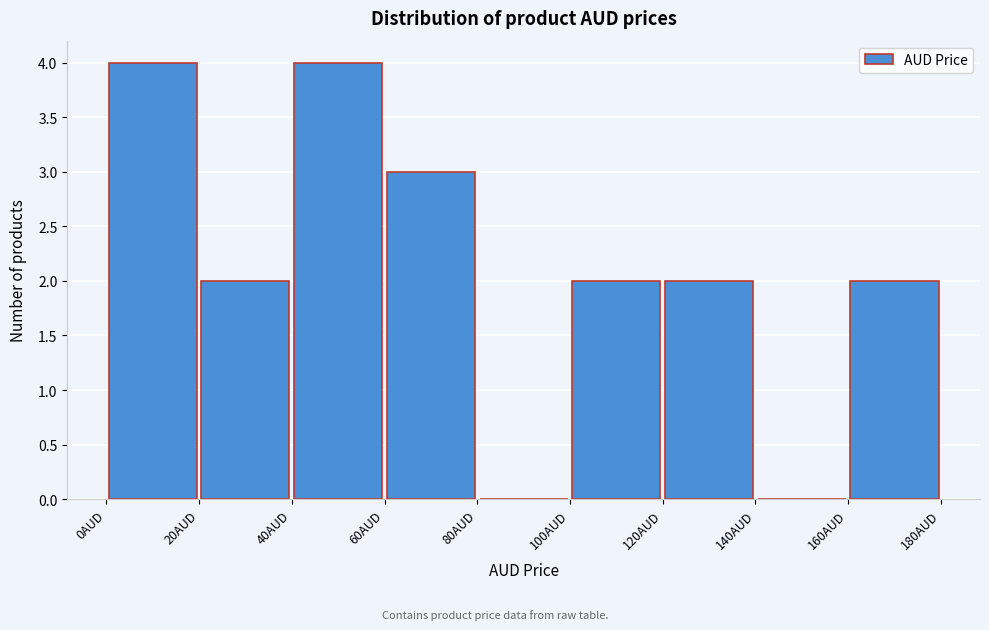

Reading left to right, transcribe this chart: for each bar, give the range it covers on the x-axis and its height. The values are not printed on the chart, so give them approximately, as read against the axis.

0 to 20: 4
20 to 40: 2
40 to 60: 4
60 to 80: 3
80 to 100: 0
100 to 120: 2
120 to 140: 2
140 to 160: 0
160 to 180: 2